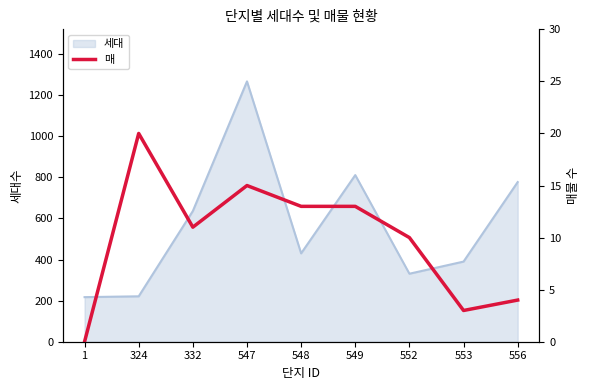

What is the maximum value for 세대?

1267